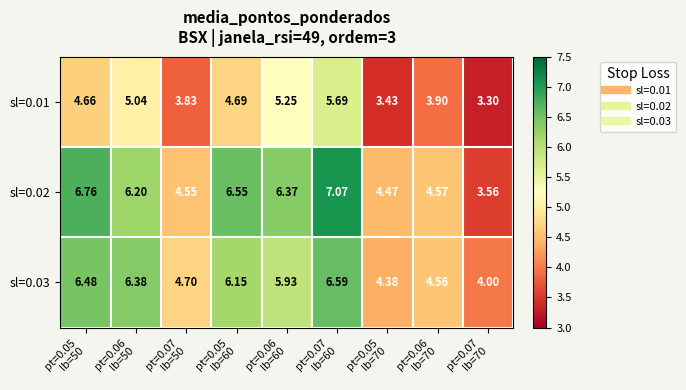

How many values in the sl=0.03 series exceed 5?

5